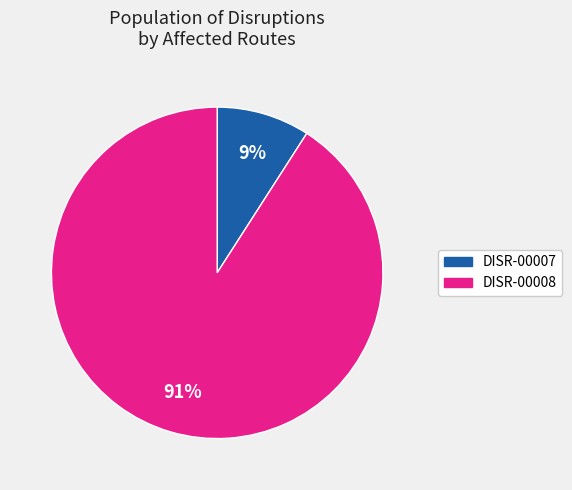

Is DISR-00008 the majority of the pie?

Yes